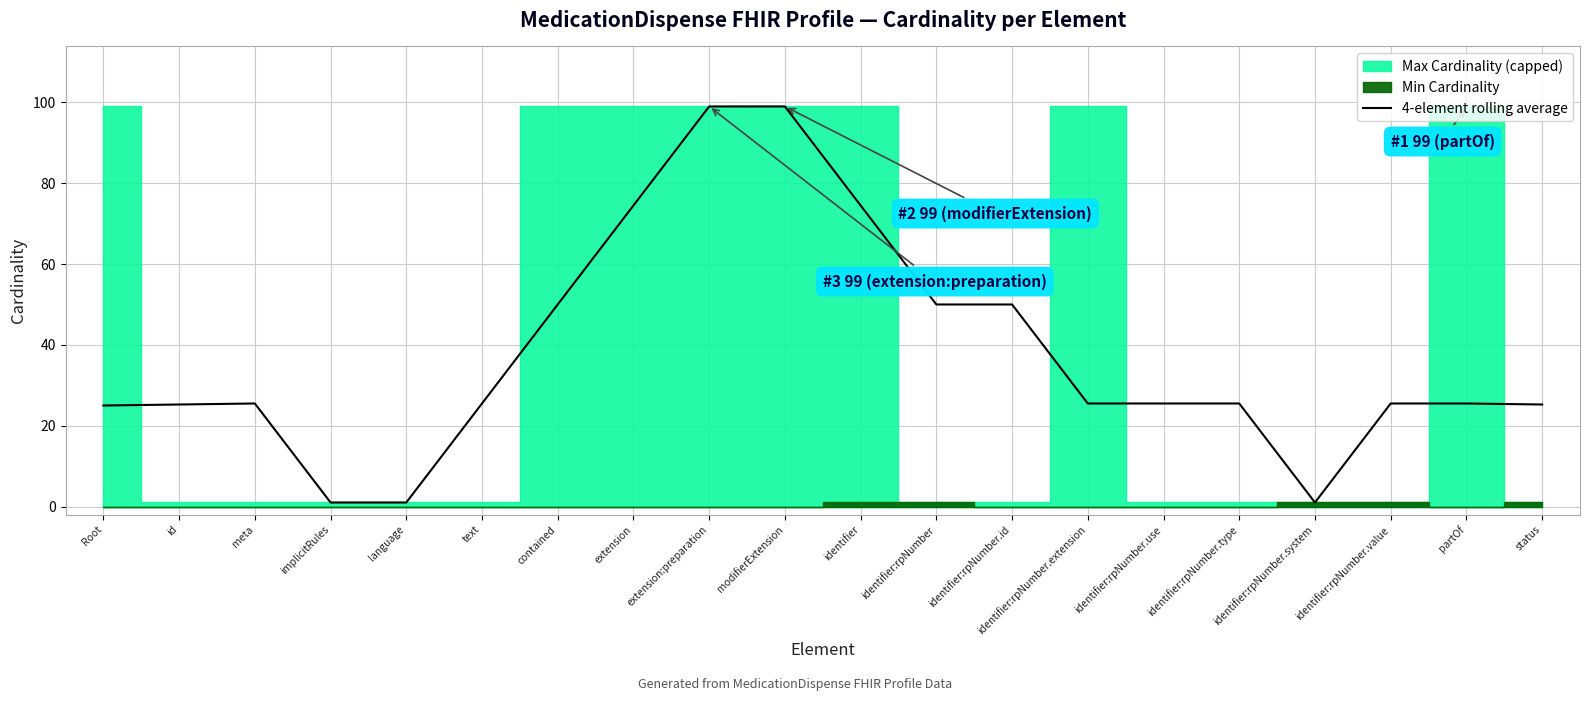

True or false: 4-element rolling average has a value of 81.9 at contained.

False